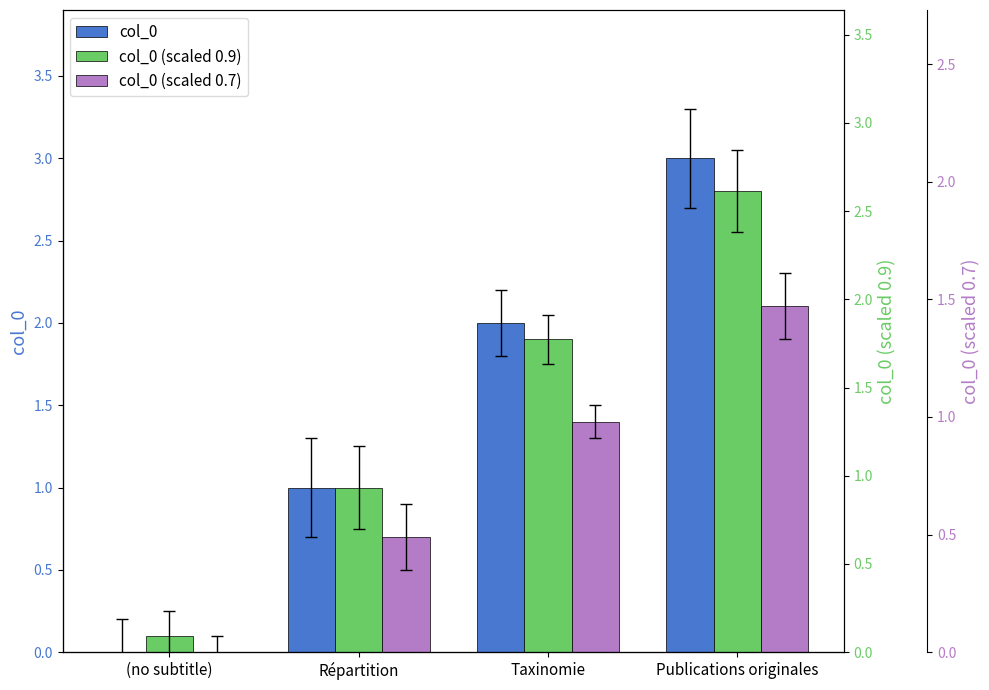

The col_0 series shows 1.0 at Répartition. True or false?

True